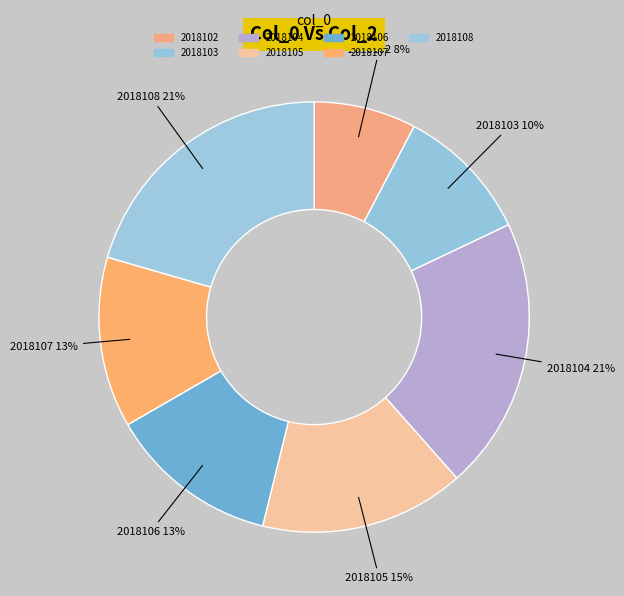

How many segments does this pie chart have?

7